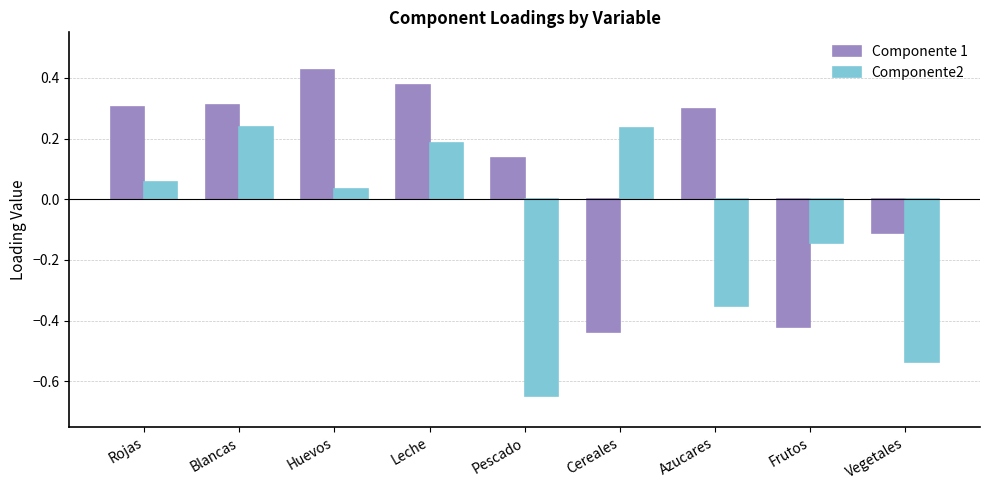

What is the total value across all series at Cereales?

-0.2